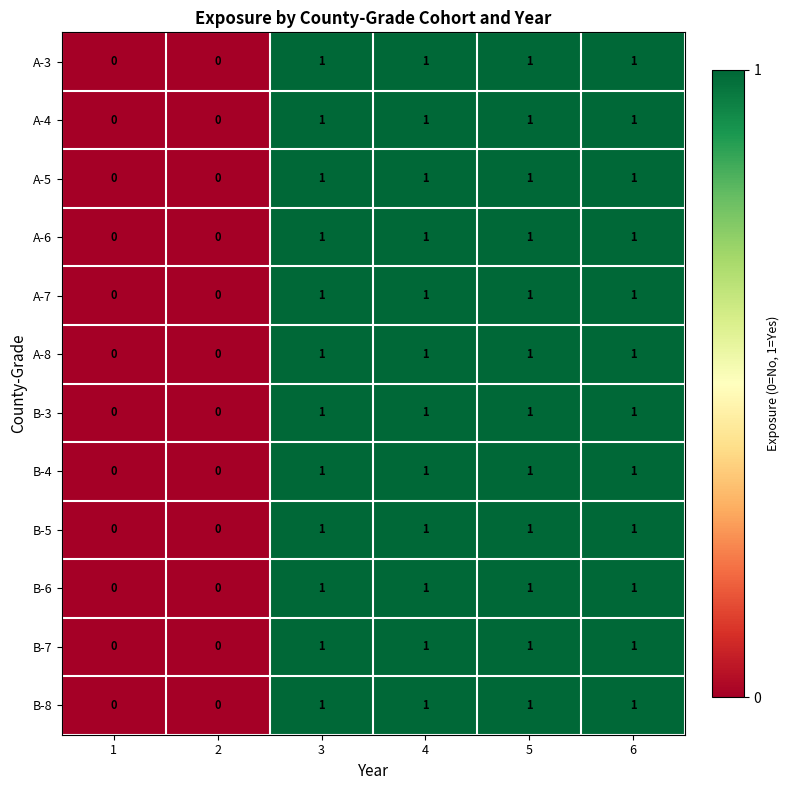

The A-3 series shows 0 at 3. True or false?

False